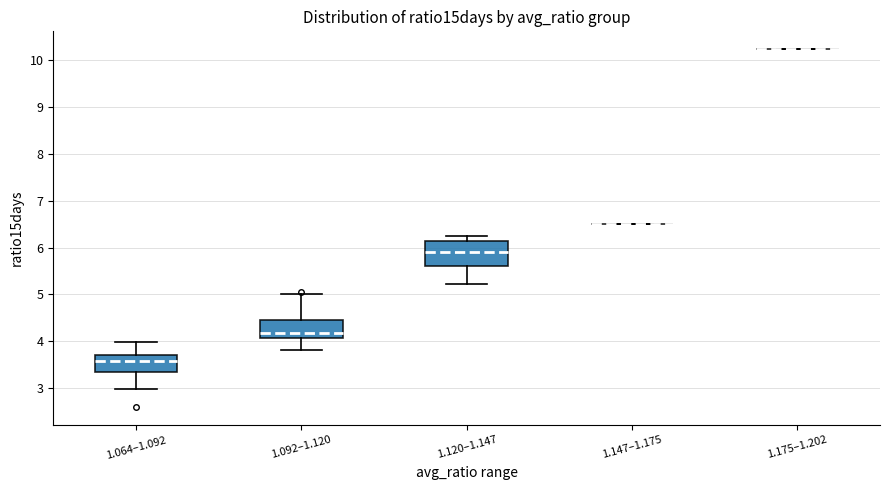

Which box is the tallest, from its lower edge to its upper edge?

1.120–1.147